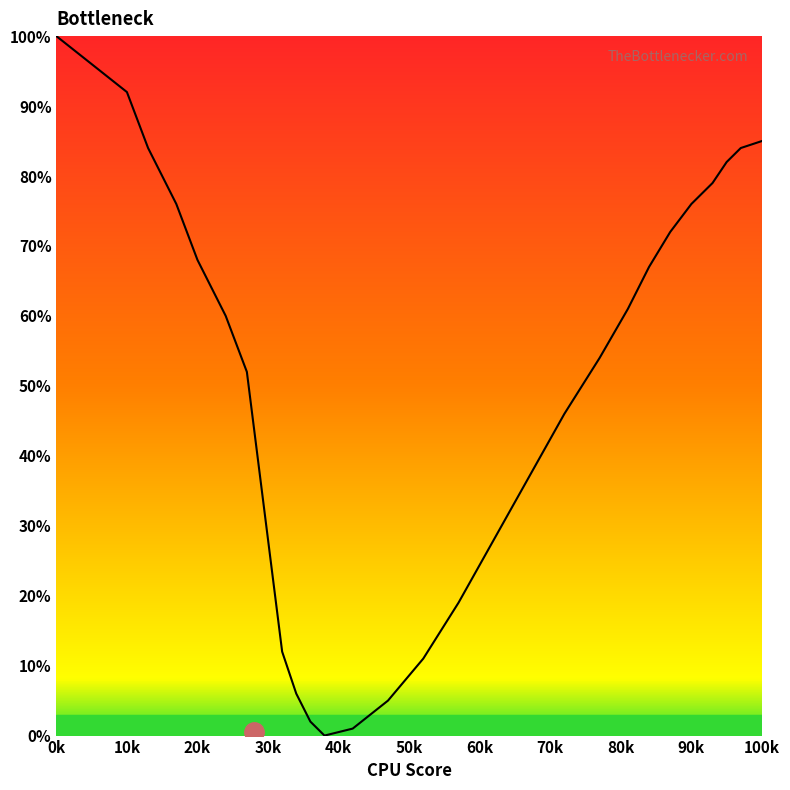

What is the difference between the second highest and second lowest values?

91